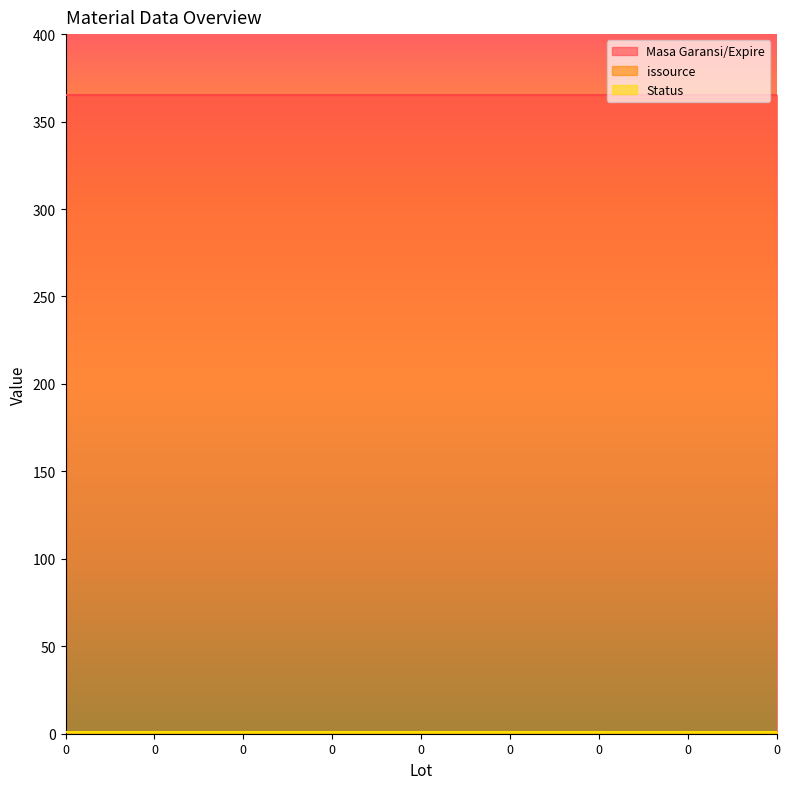

Reading left to right, transcribe all the data shown in this chart.

Masa Garansi/Expire: 0=365	0=365	0=365	0=365	0=365	0=365	0=365	0=365	0=365
issource: 0=1	0=1	0=1	0=1	0=1	0=1	0=1	0=1	0=1
Status: 0=1	0=1	0=1	0=1	0=1	0=1	0=1	0=1	0=1